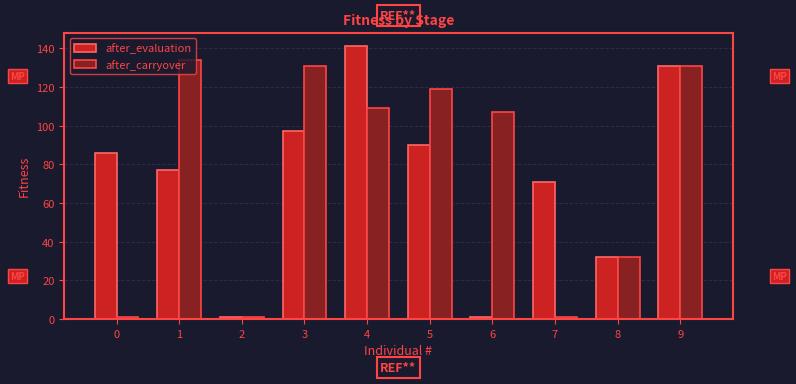

Are the bars grouped side by side (vs. stacked)?

Yes